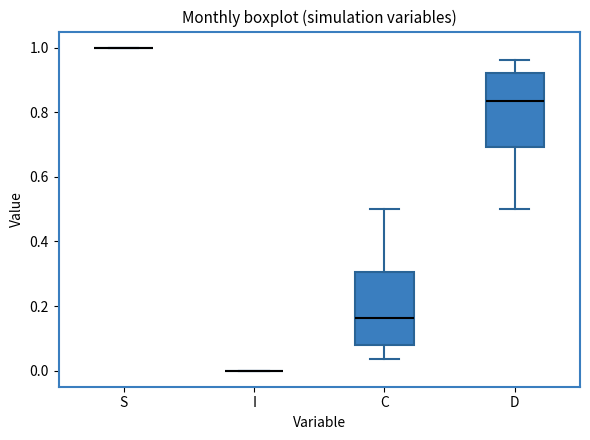

Reading left to right, transcribe this box plot: for each box, give where its median line is, the range the box spans, and where its two whiskers end, as read against the y-axis. The values are not printed on the chart, so give them approximately, as read against the axis.

S: box collapsed to a line at 1.00, whiskers 1.00 to 1.00
I: box collapsed to a line at 0.00, whiskers 0.00 to 0.00
C: median 0.16, box 0.08 to 0.30, whiskers 0.04 to 0.50
D: median 0.84, box 0.70 to 0.92, whiskers 0.50 to 0.96